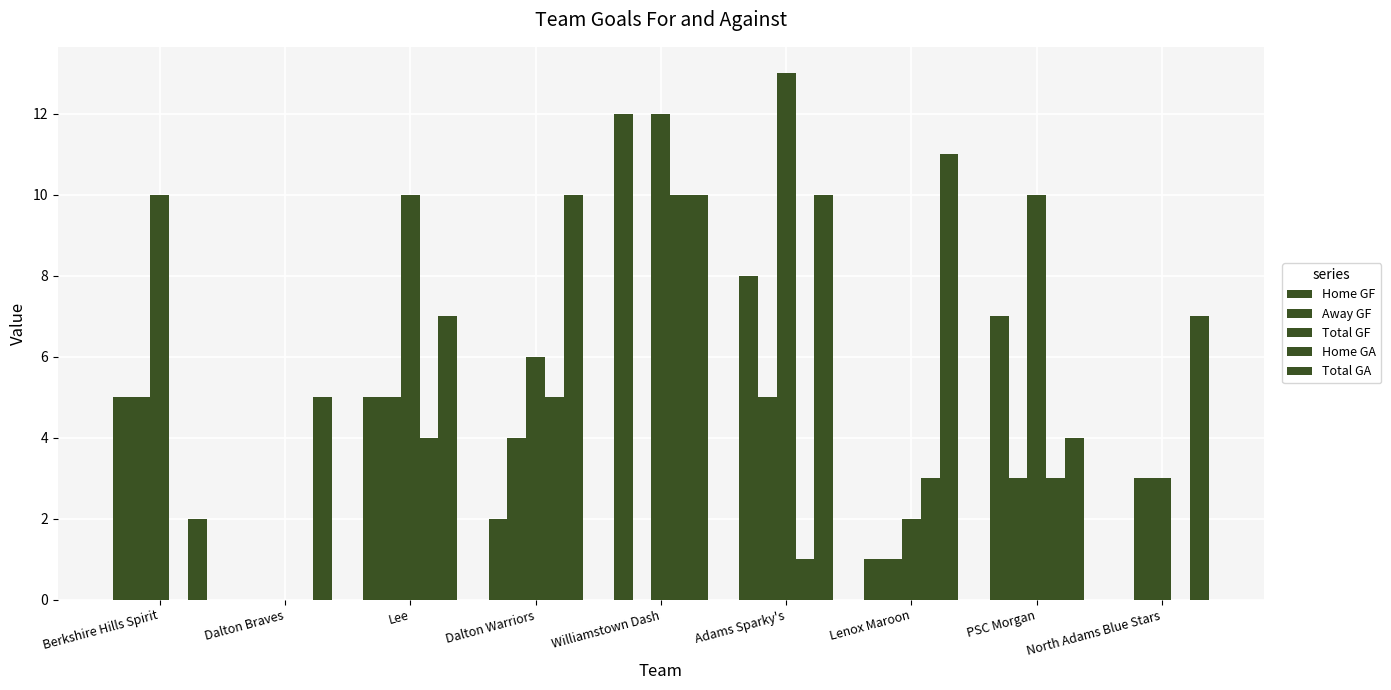

Count the number of categories in the chart.

9